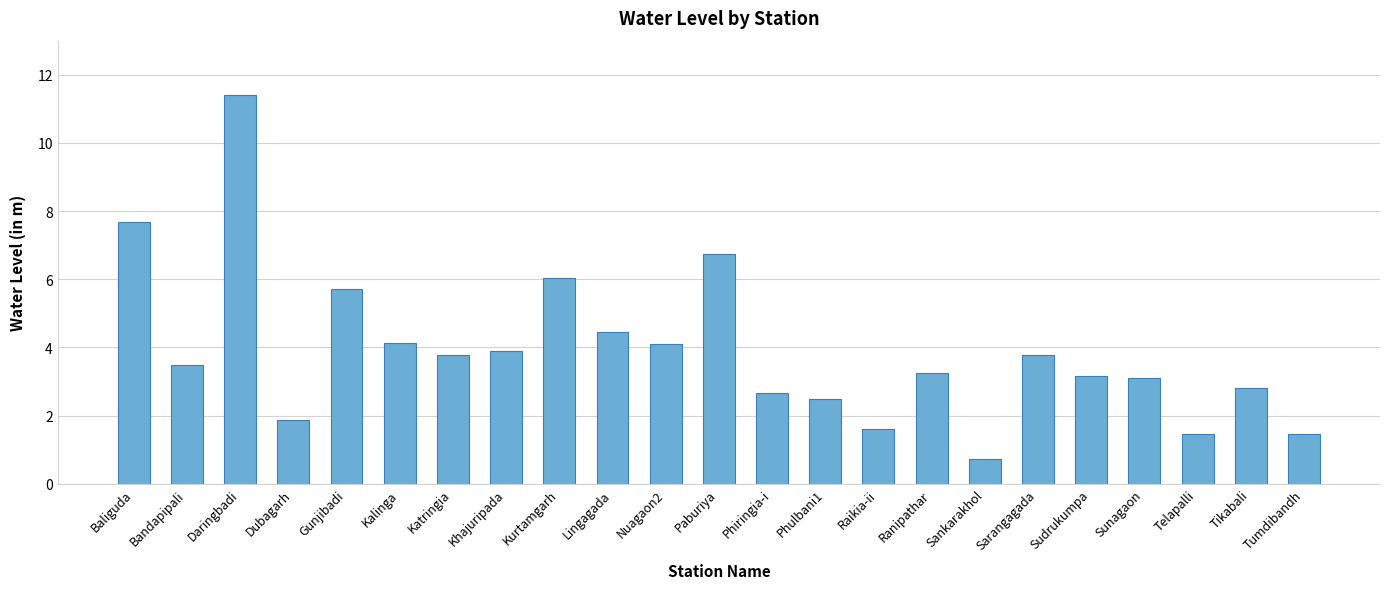

How many series are shown in this chart?

1